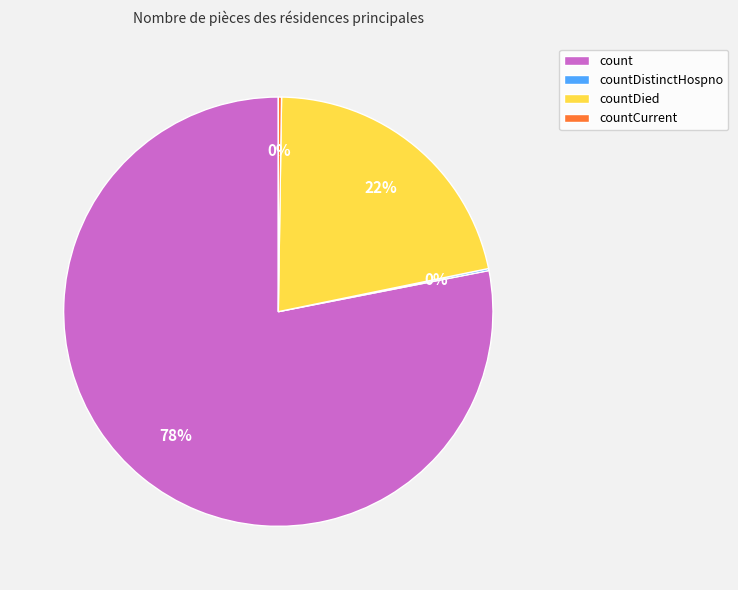

To the nearest percent, what is the combined percentage of countDied and count?

100%